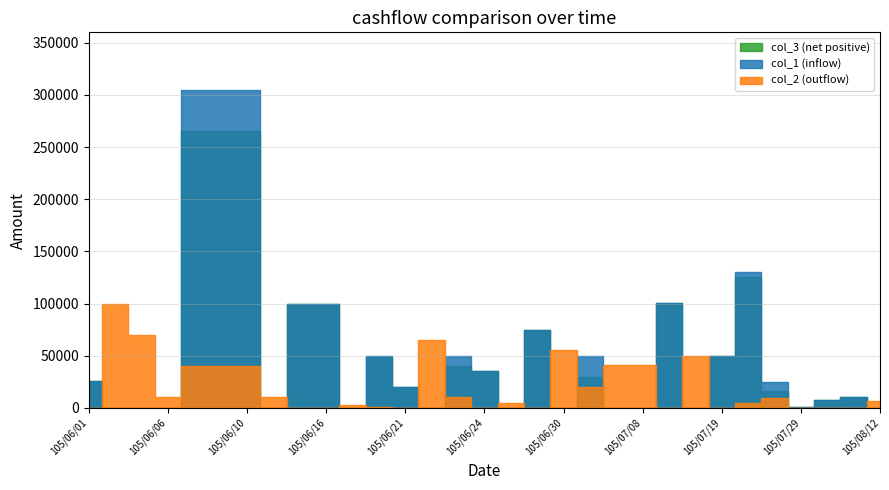

How many values in the col_1 series are below 20000?

15